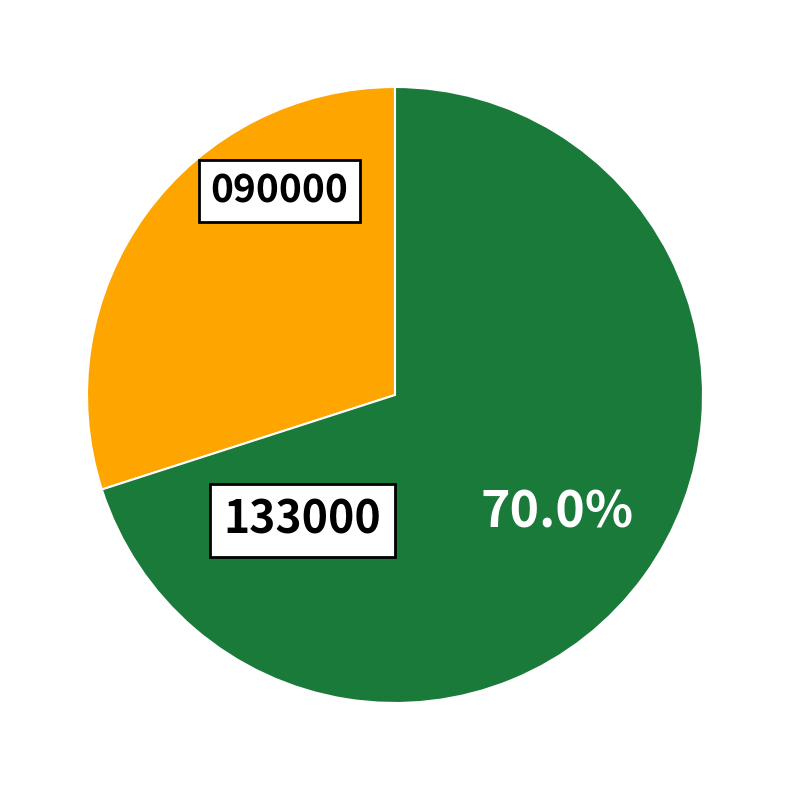

Does any single category account for the majority?

Yes